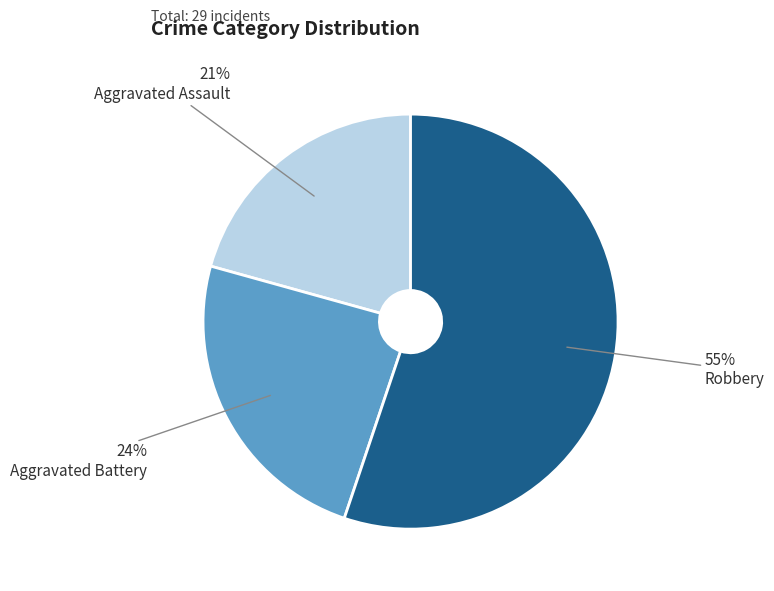

Between Aggravated Battery and Aggravated Assault, which is larger?

Aggravated Battery